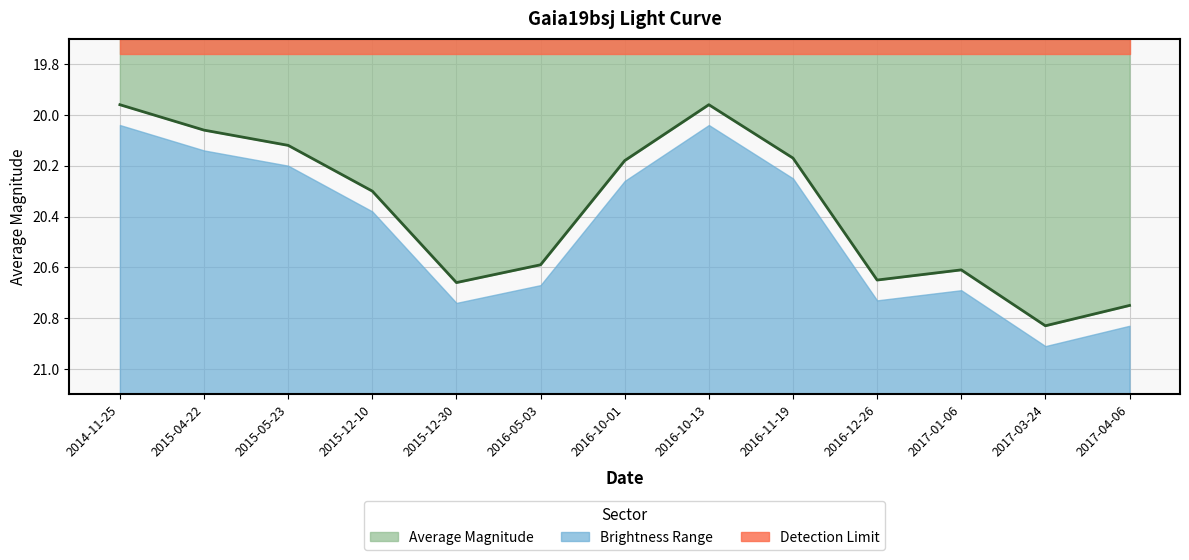

Reading left to right, what are all the values shown in this chart?

20.0	20.1	20.1	20.3	20.7	20.6	20.2	20.0	20.2	20.6	20.6	20.8	20.8